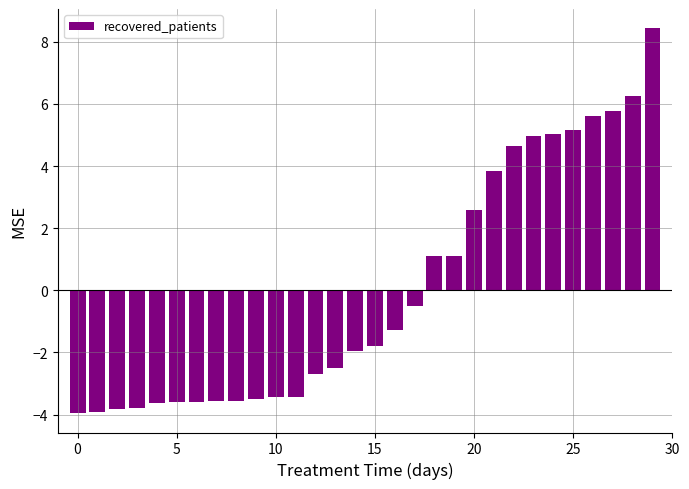

What is the minimum value shown in the chart?

-4.0